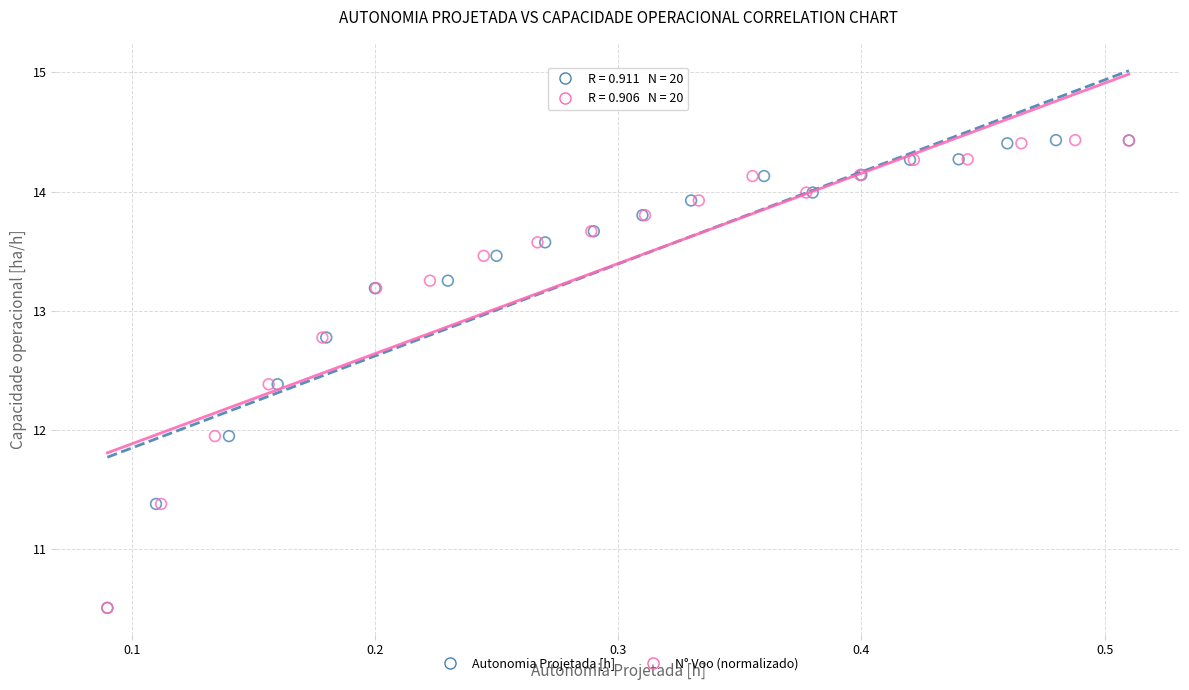

What are all the series names shown in the legend?

Autonomia Projetada [h], N° Voo (normalizado)